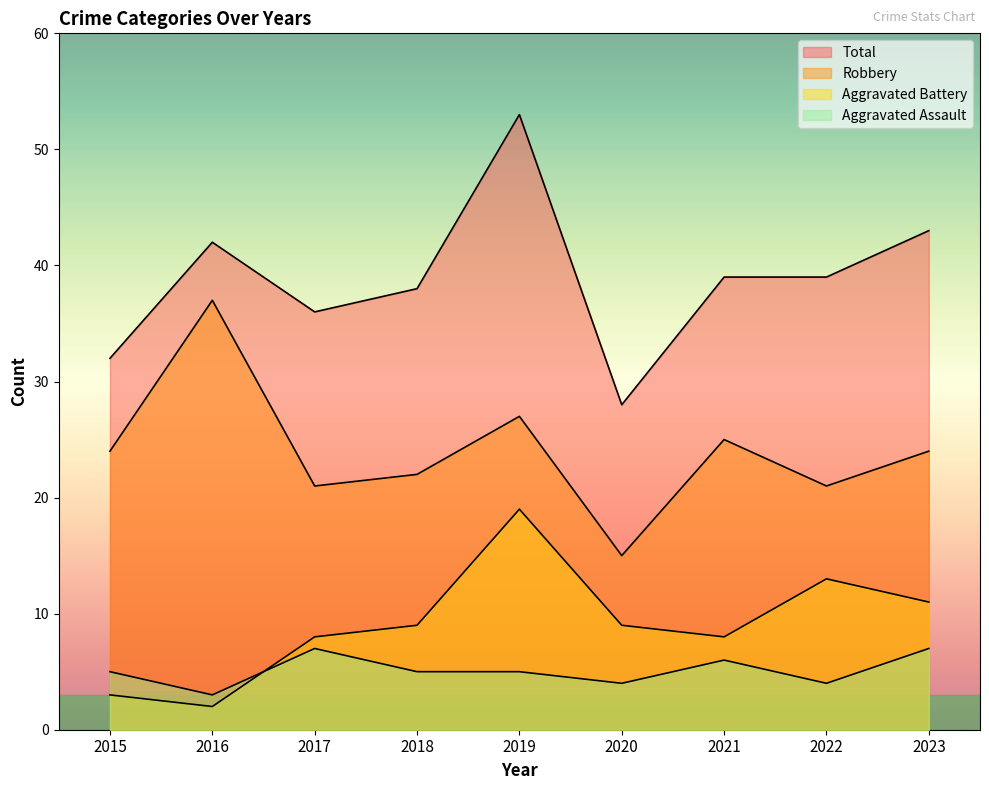

How many lines are shown in the chart?

4